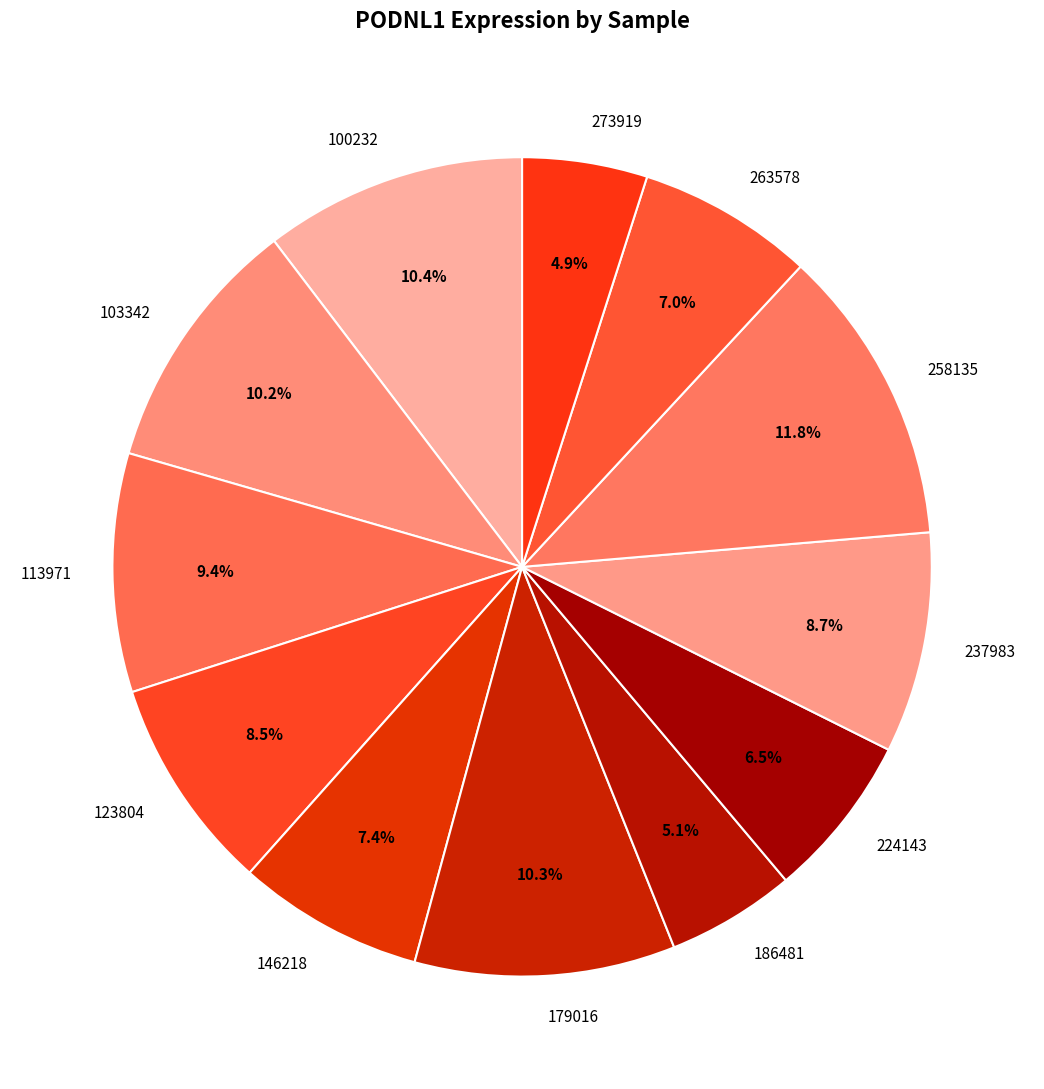

To the nearest percent, what is the difference between the largest and smallest slice percentages?

7%